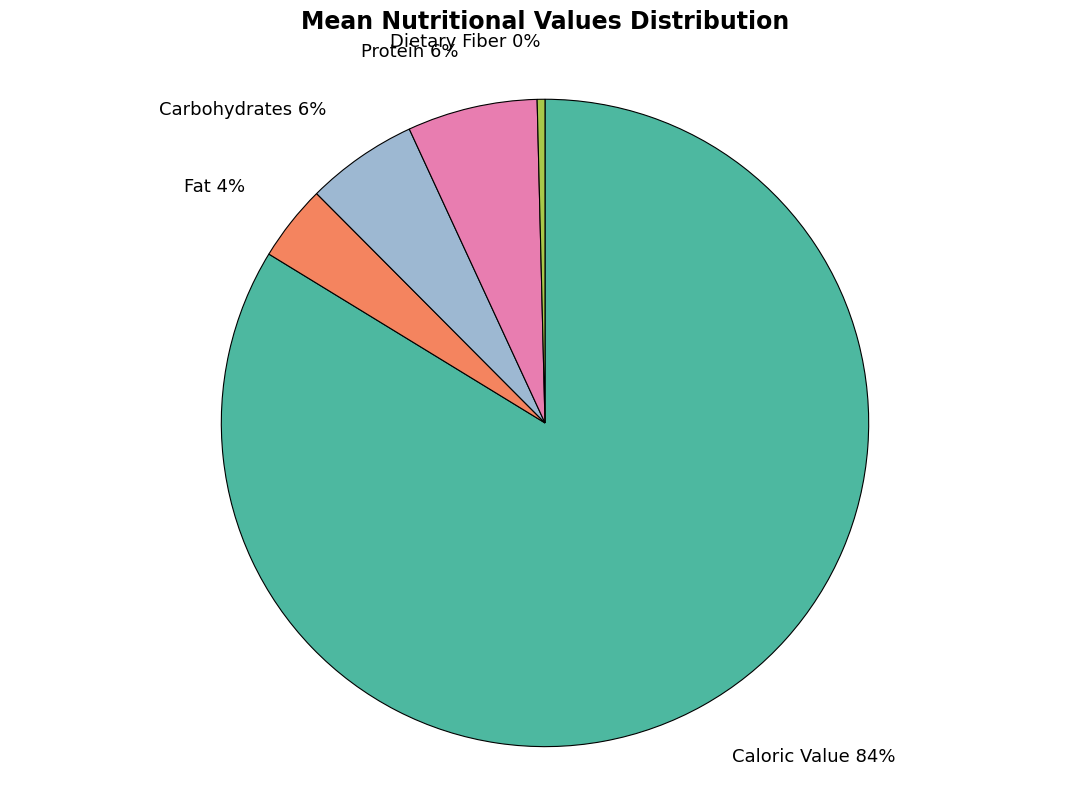

Which slice is the smallest?

Dietary Fiber